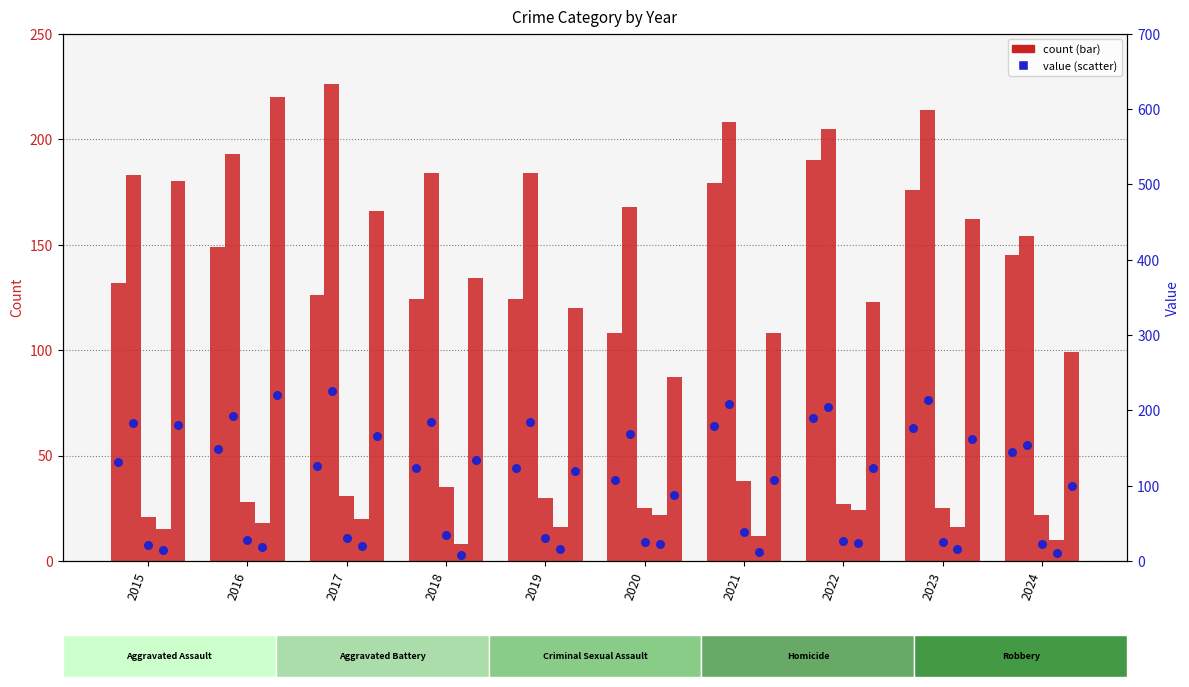

Is the value of Robbery at 2022 greater than the value of Criminal Sexual Assault at 2023?

Yes